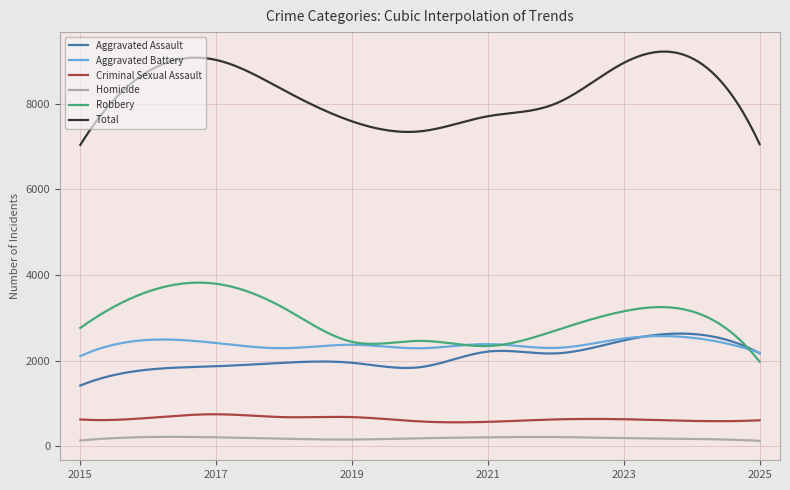

True or false: Aggravated Assault and Homicide intersect in this chart.

False